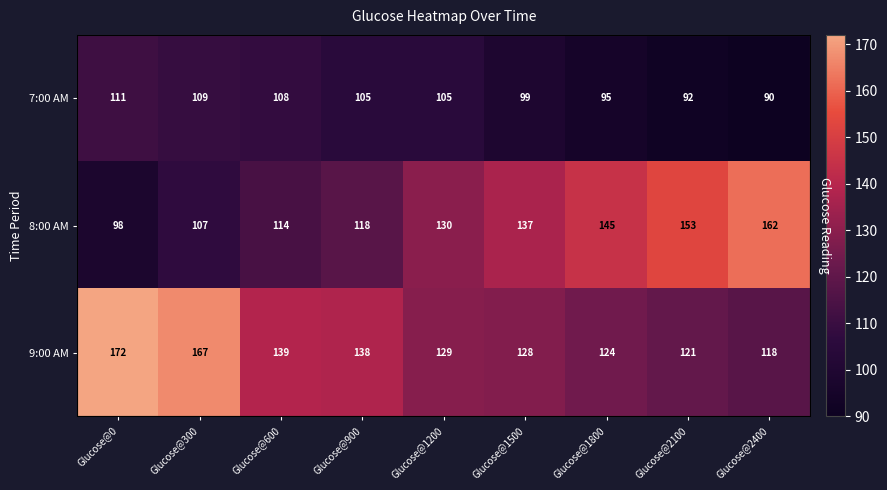

Which series changed the most between Glucose@1500 and Glucose@2100?

8:00 AM